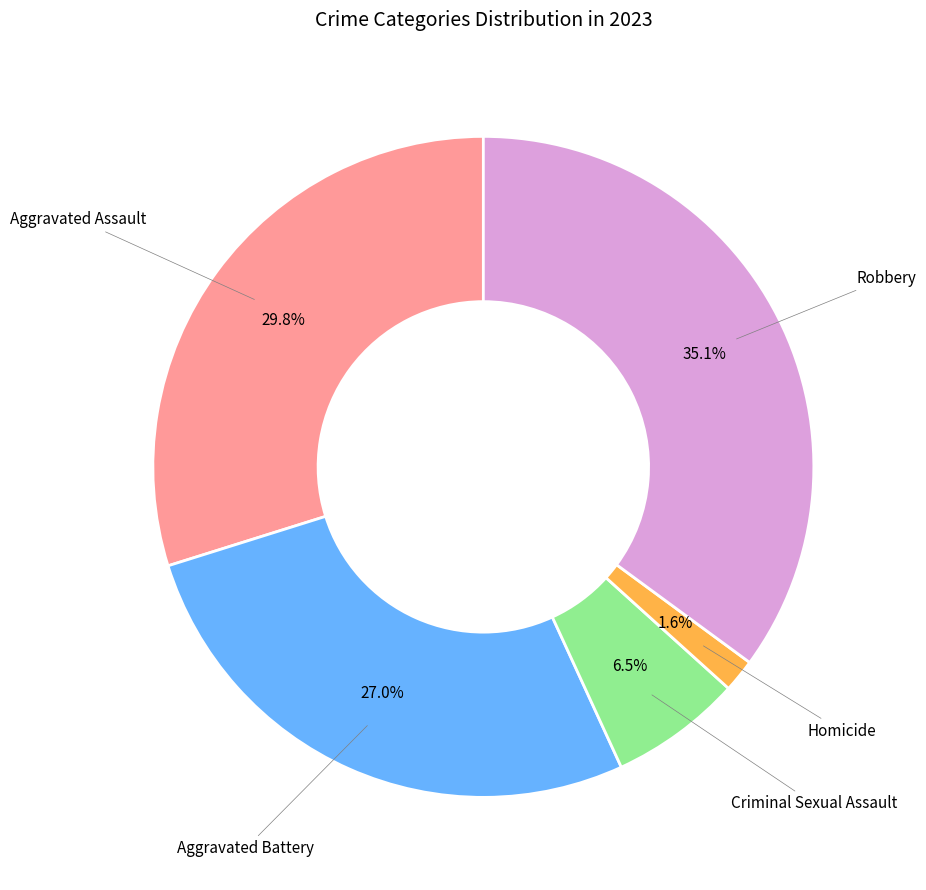

Rank the categories by value from highest to lowest.

Robbery, Aggravated Assault, Aggravated Battery, Criminal Sexual Assault, Homicide